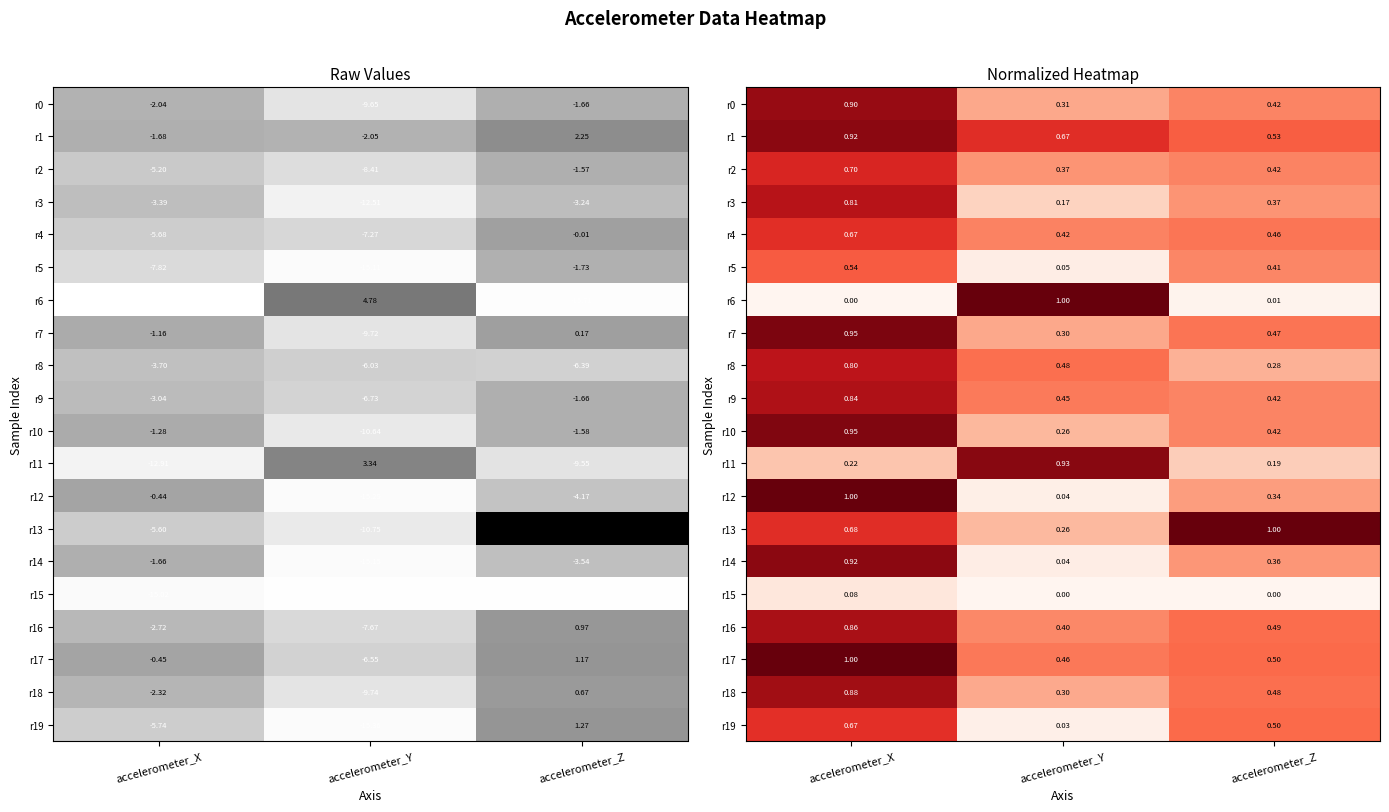

The r10 series shows 0.1 at accelerometer_Z. True or false?

False